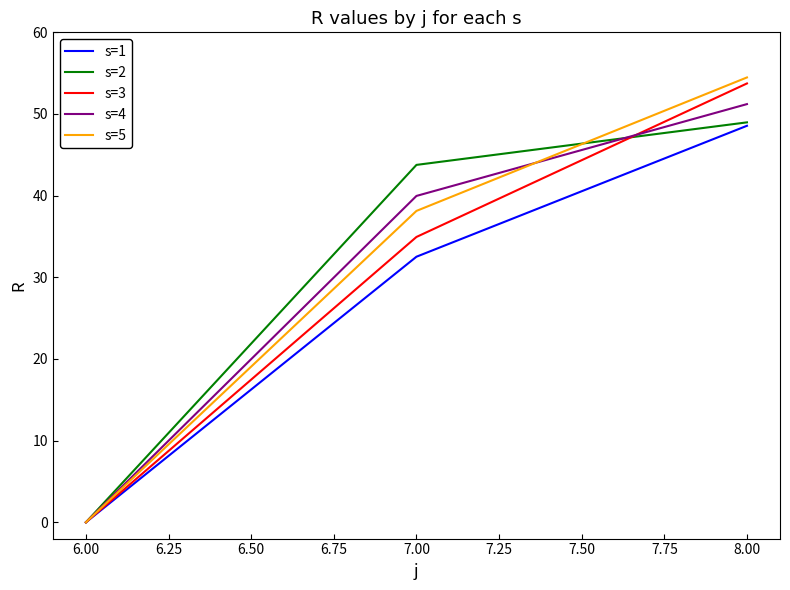

Which series has the widest spread of values?

s=5